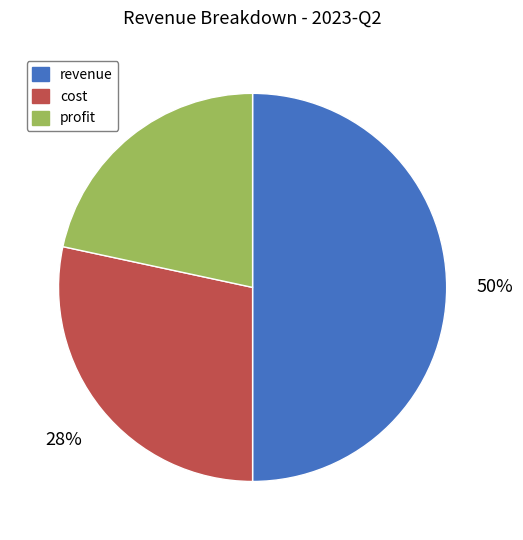

True or false: profit accounts for 10% of the total.

False